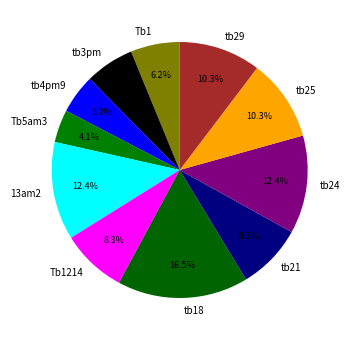

True or false: tb24 accounts for 2% of the total.

False